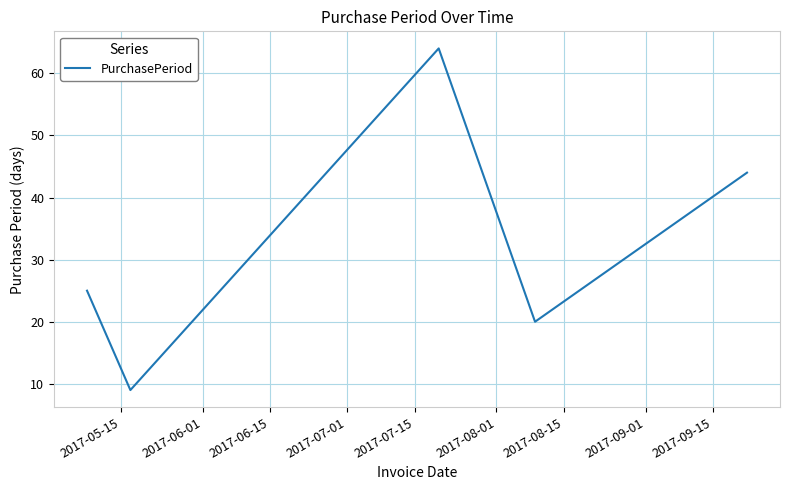

Does the chart display data point markers on the line(s)?

No